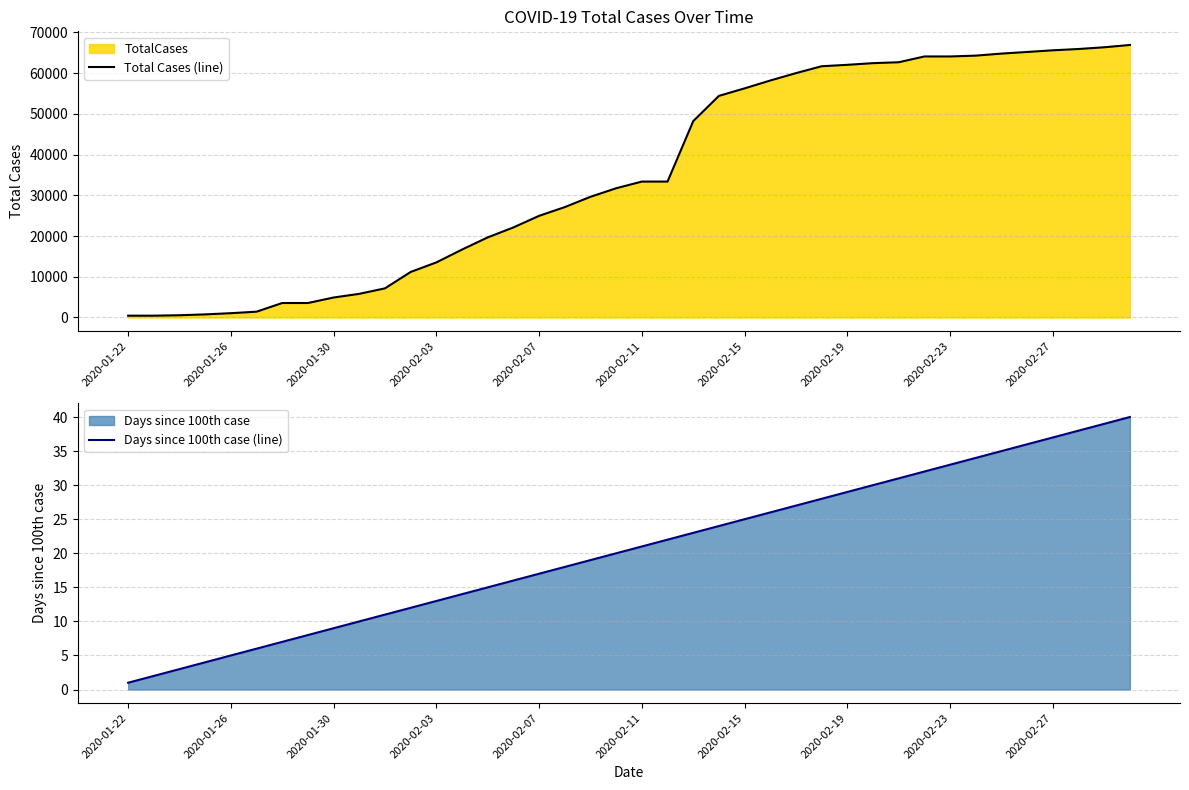

True or false: Days since 100th case (line) and Total Cases (line) cross at least once.

False